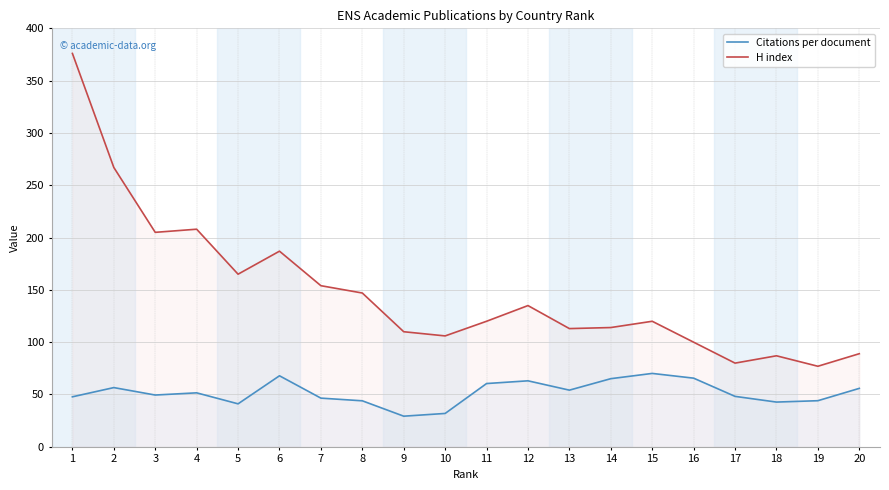

What is the difference between the H index values at 14 and 9?

4.0